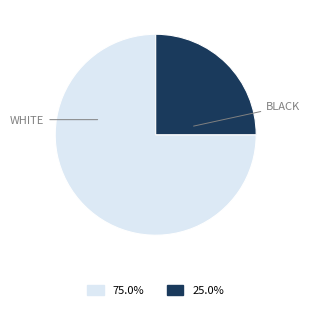

Is there any slice that represents more than half of the pie?

Yes